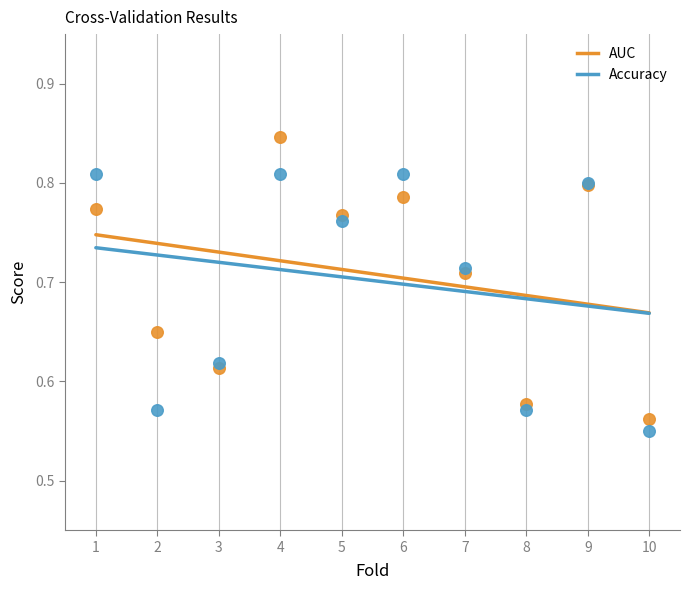

Which series contains the lowest Y value?

Accuracy